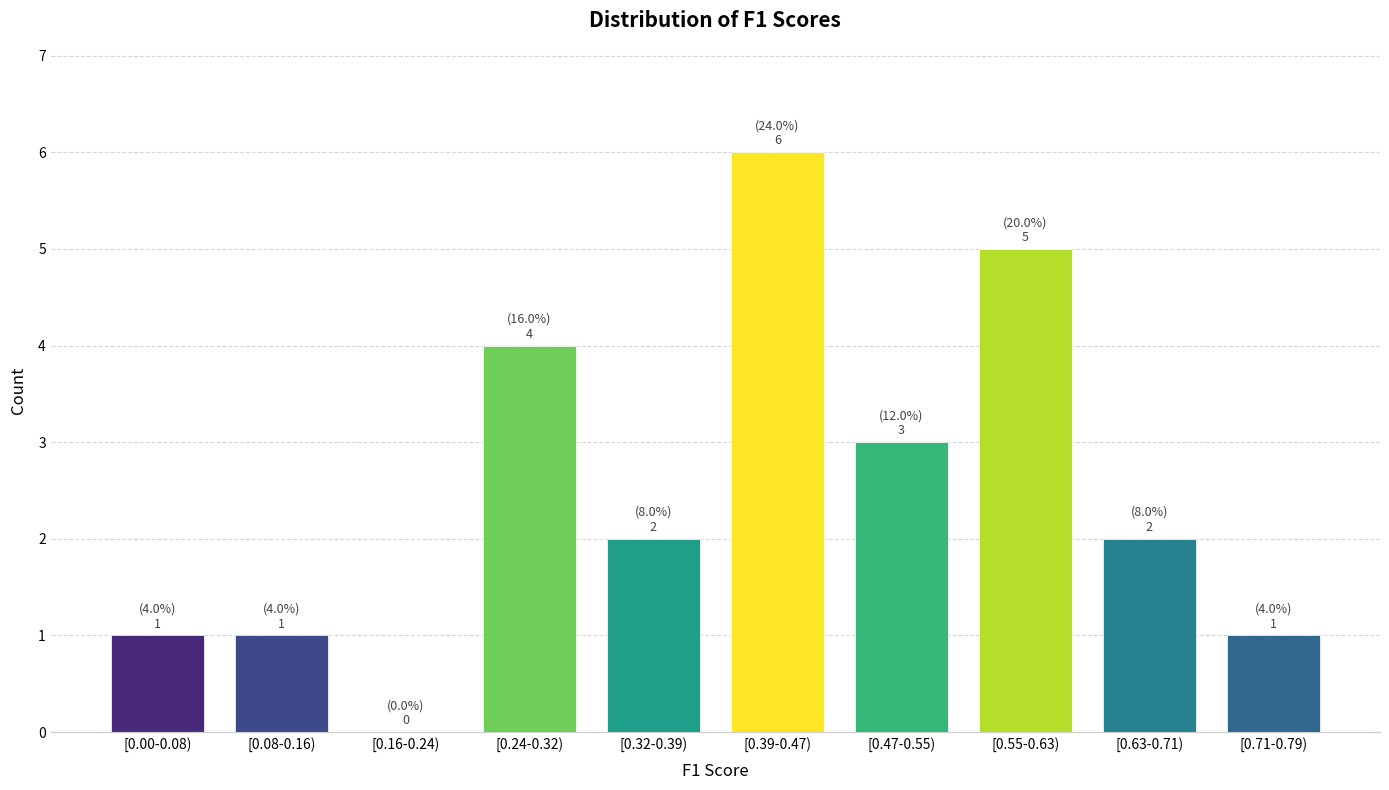

Reading left to right, transcribe all the data shown in this chart.

[0.00-0.08)=1	[0.08-0.16)=1	[0.16-0.24)=0	[0.24-0.32)=4	[0.32-0.39)=2	[0.39-0.47)=6	[0.47-0.55)=3	[0.55-0.63)=5	[0.63-0.71)=2	[0.71-0.79)=1